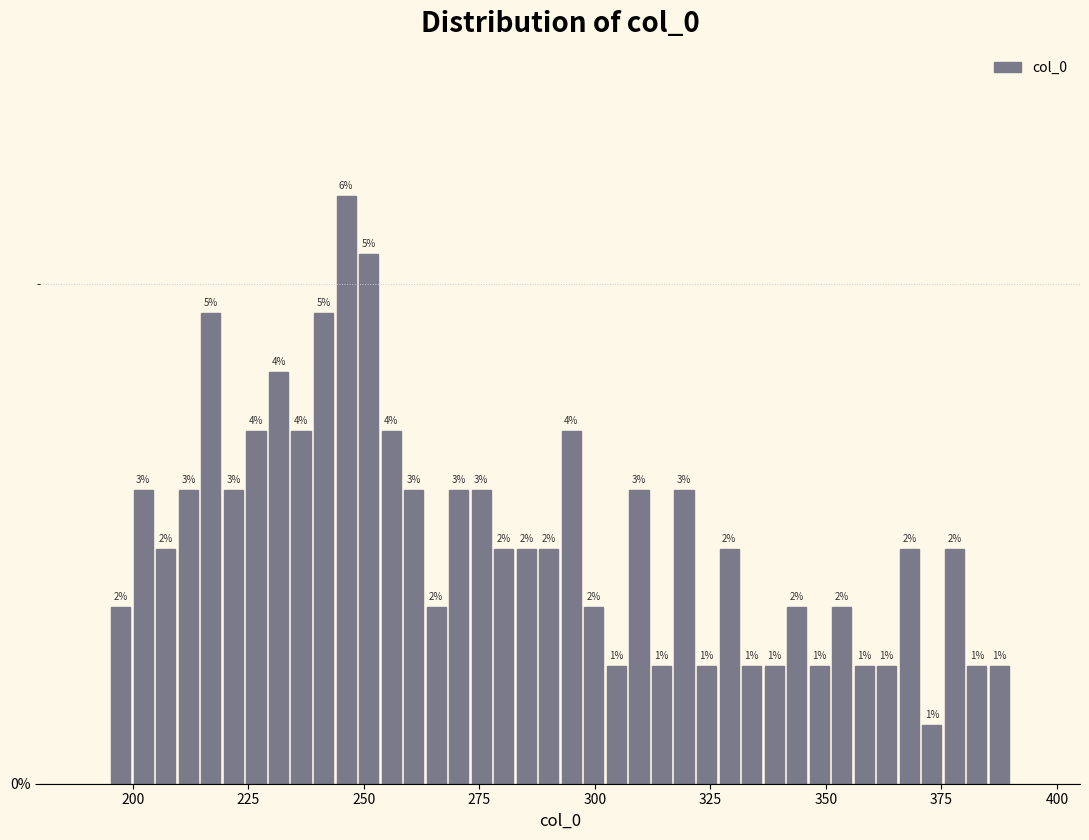

Read against the x-axis, roughly where is the centre of the tallest bar?

245